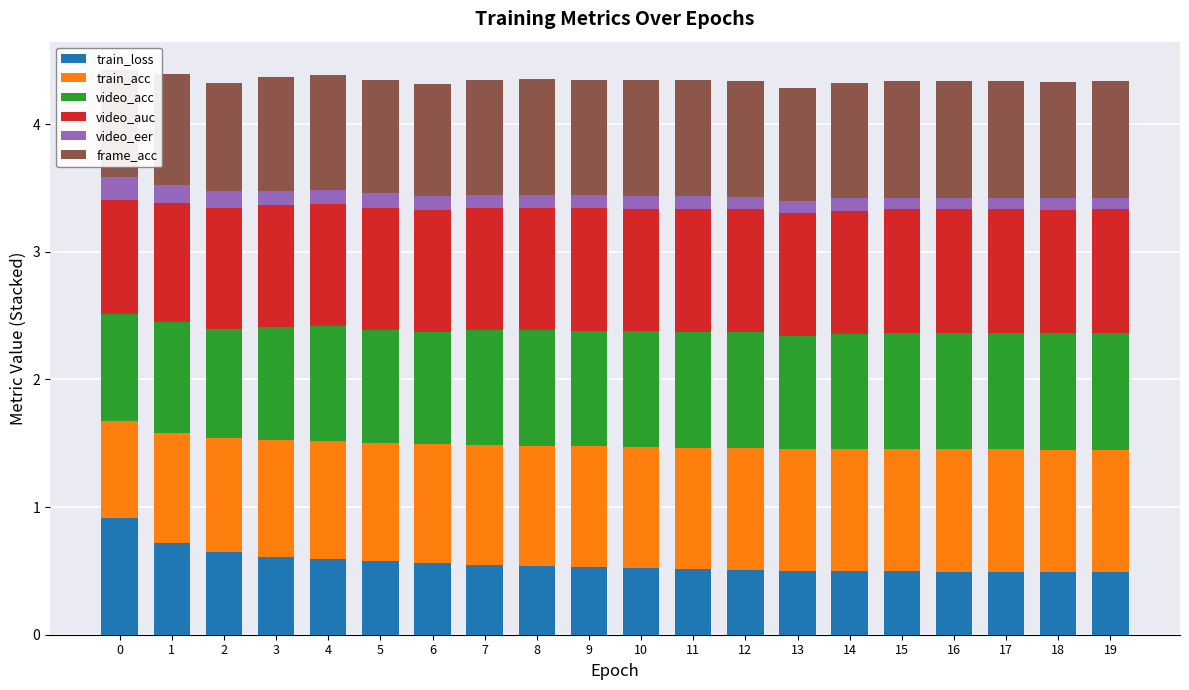

What is the lowest value of the video_auc series?

0.9